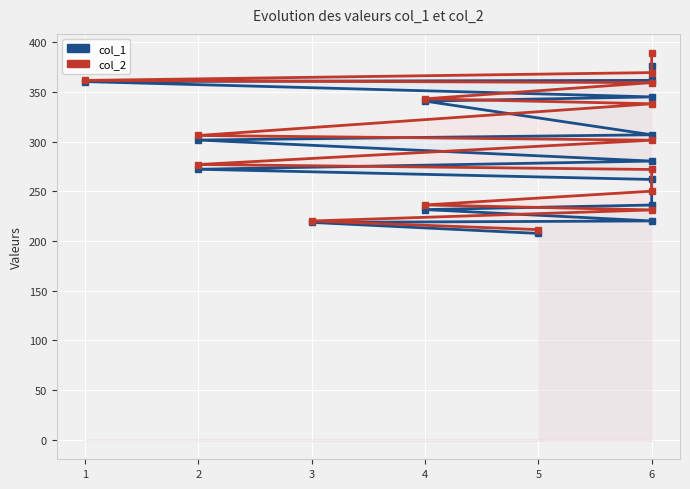

What is the greatest value displayed?

388.8